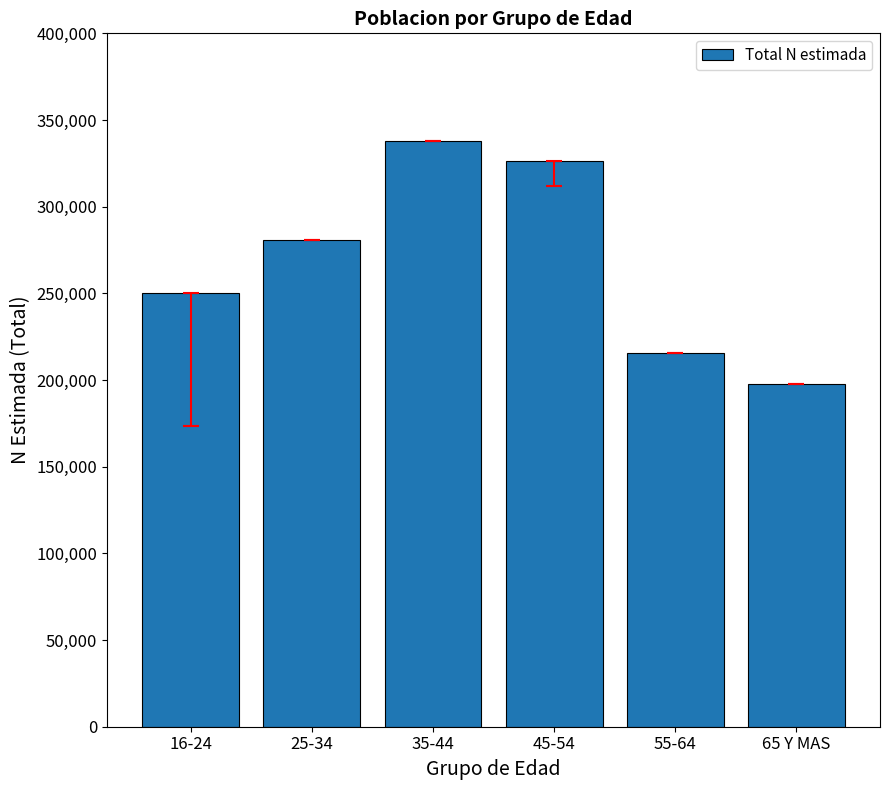

What is the smallest value displayed?

197995